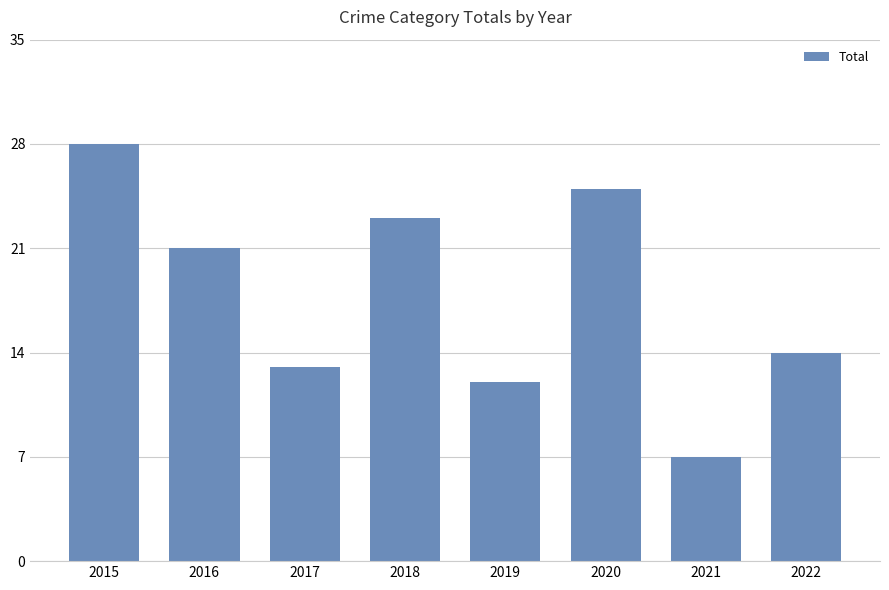

Rank the categories by value from highest to lowest.

2015, 2020, 2018, 2016, 2022, 2017, 2019, 2021